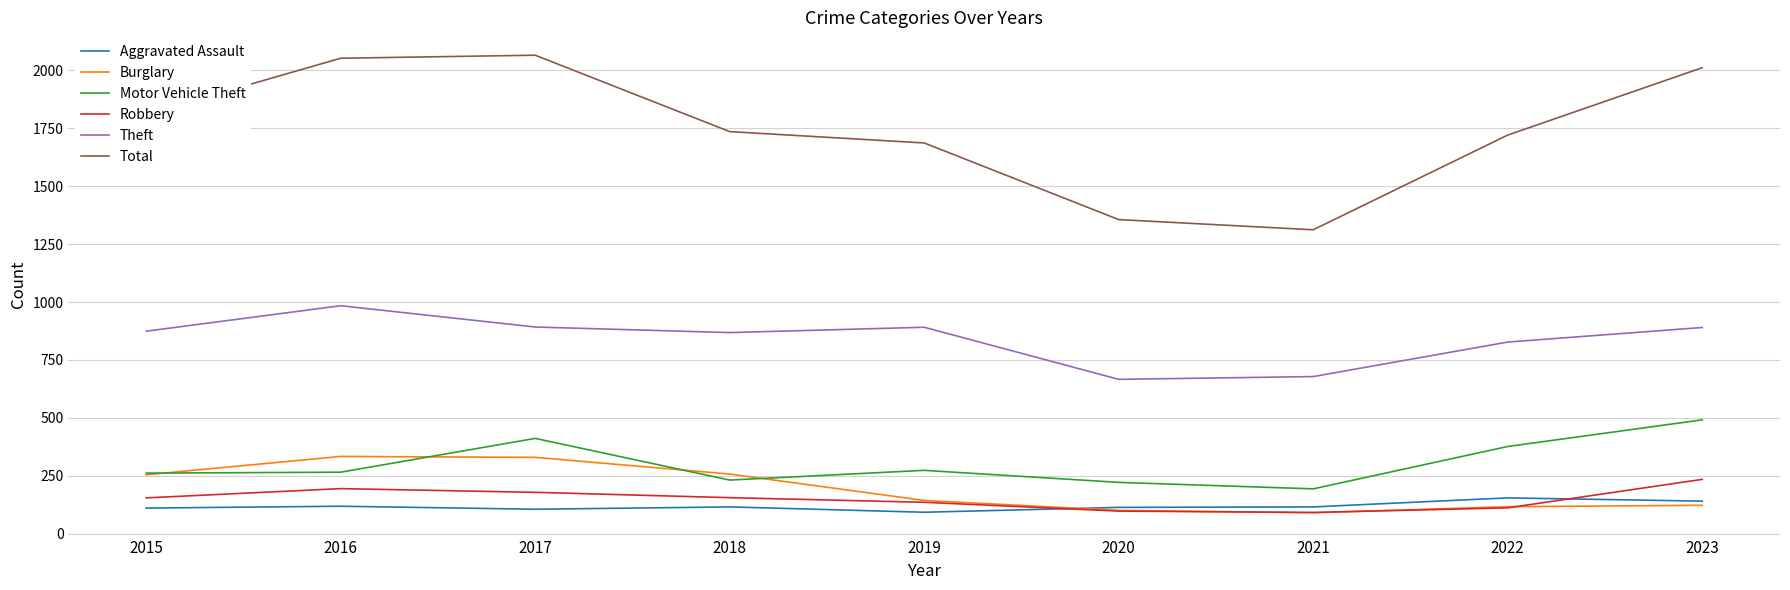

Does the chart display data point markers on the line(s)?

No